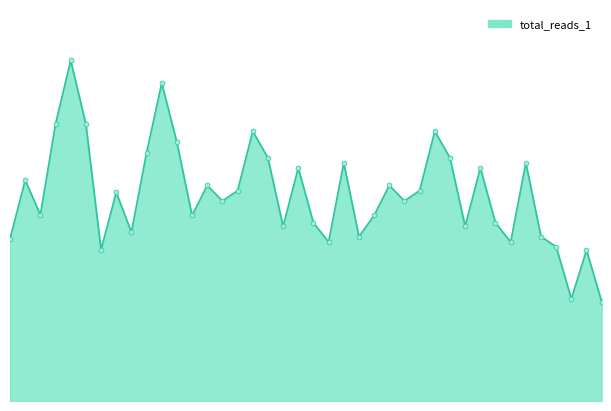

Is this an area chart (filled region under the line)?

Yes